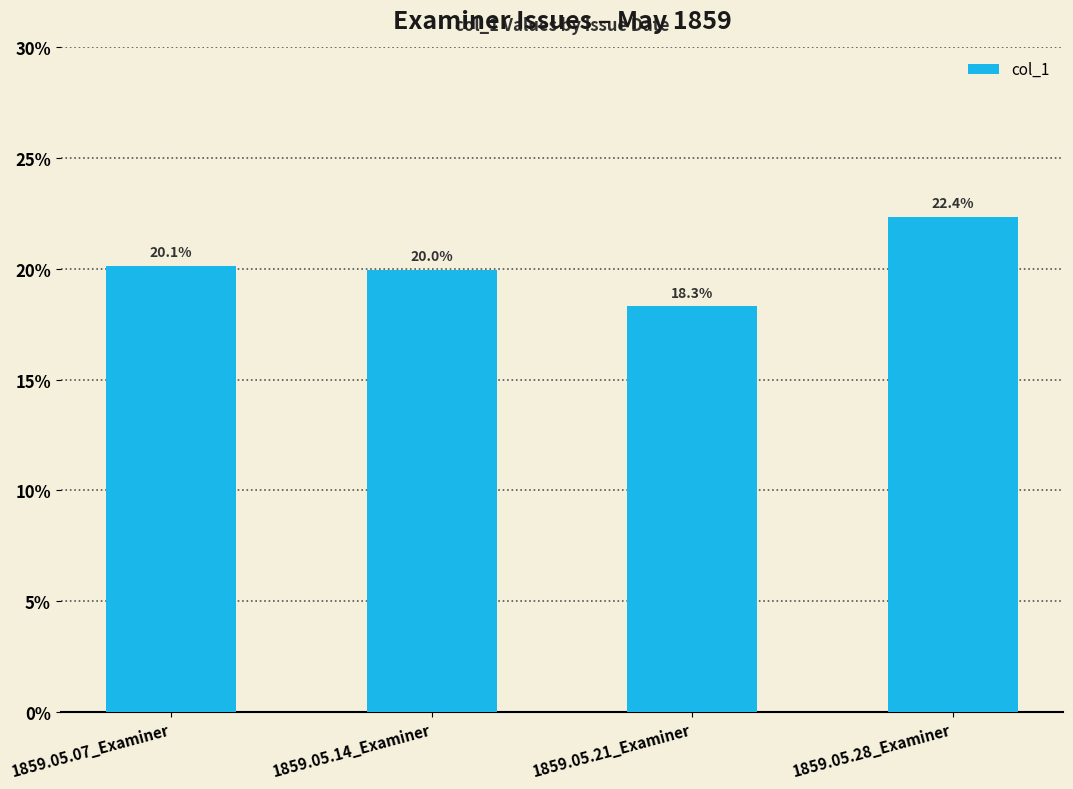

Rank the categories by value from lowest to highest.

1859.05.21_Examiner, 1859.05.14_Examiner, 1859.05.07_Examiner, 1859.05.28_Examiner